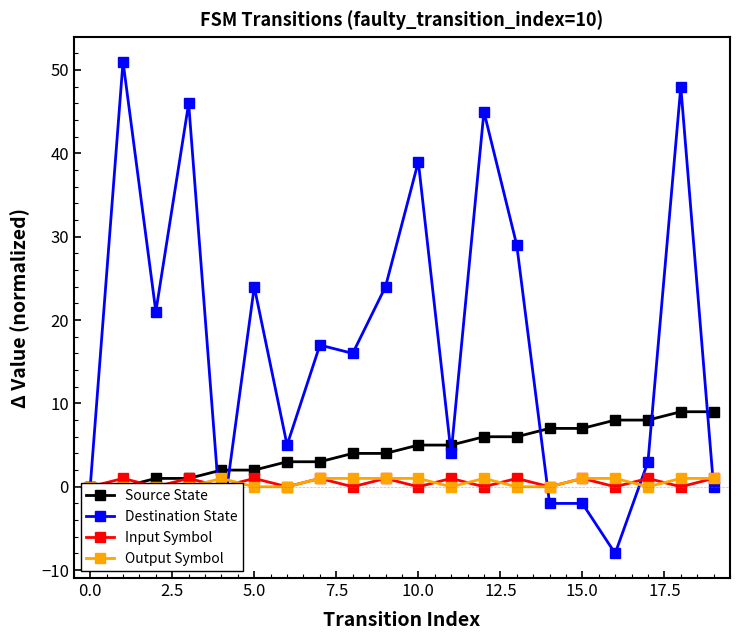

What is the value of the Destination State point at the 3rd from the left?

21